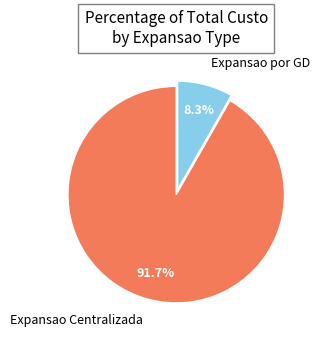

To the nearest percent, what portion does Expansao Centralizada represent?

92%